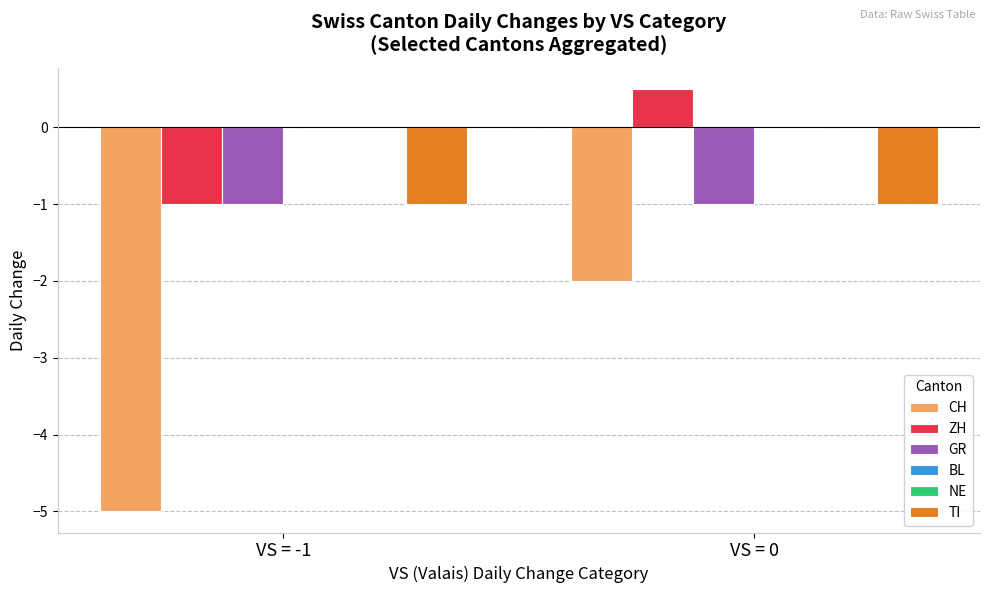

Which series has the widest spread of values?

CH